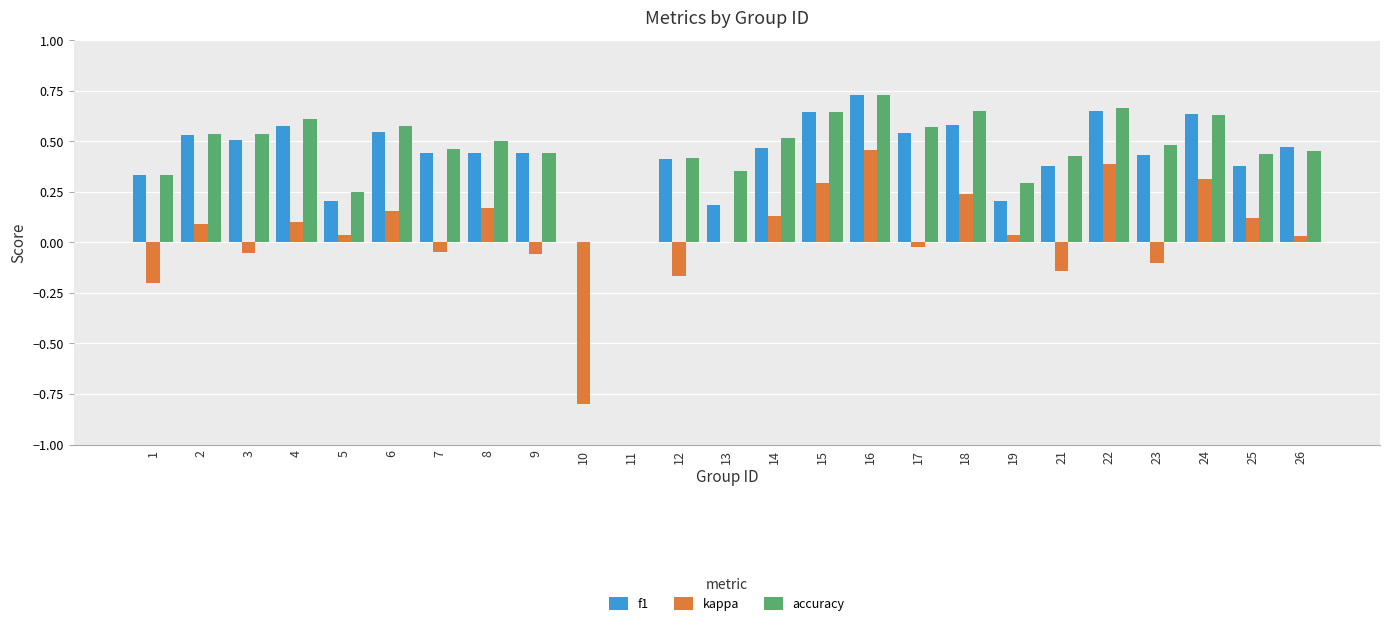

At which label does kappa first exceed 0?

2